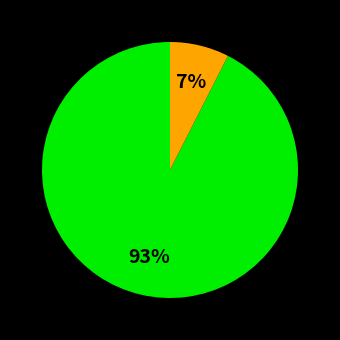

To the nearest percent, what is the average slice percentage?

33%